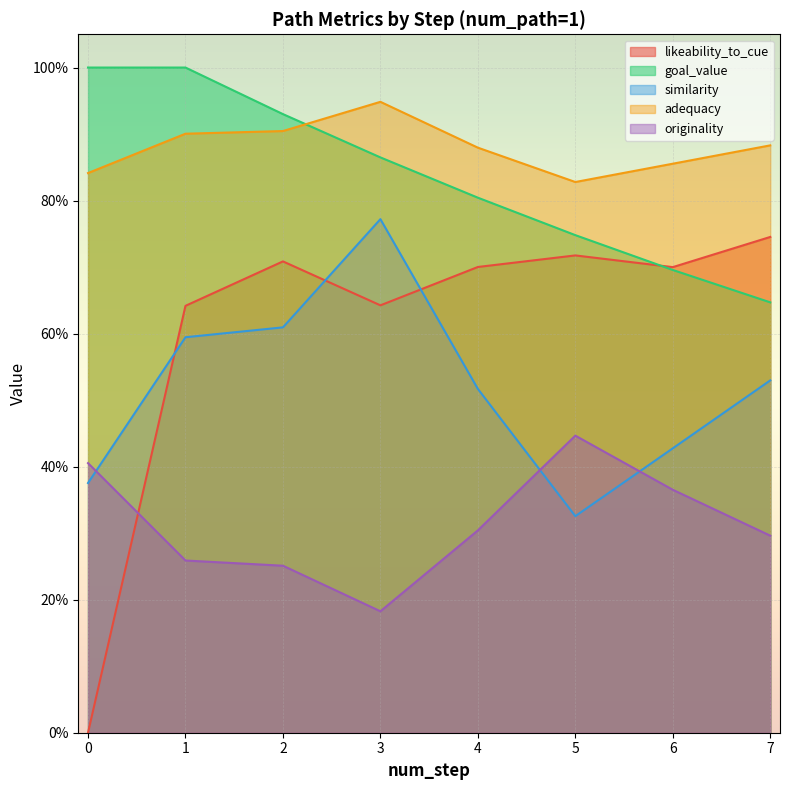

What is the difference between the second highest and minimum values in the similarity series?

0.3